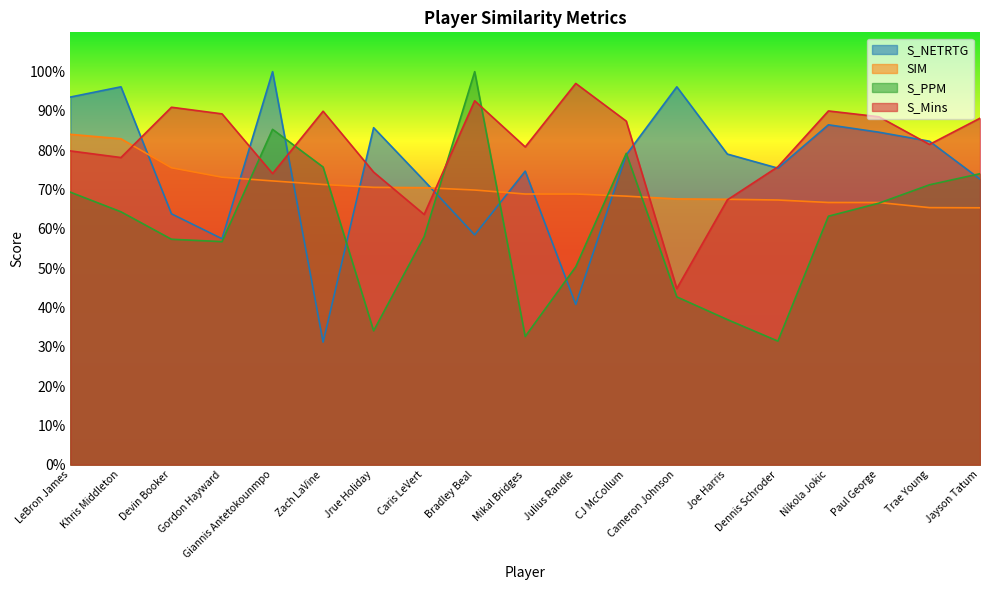

At which category is the sum across all series the highest?

Giannis Antetokounmpo